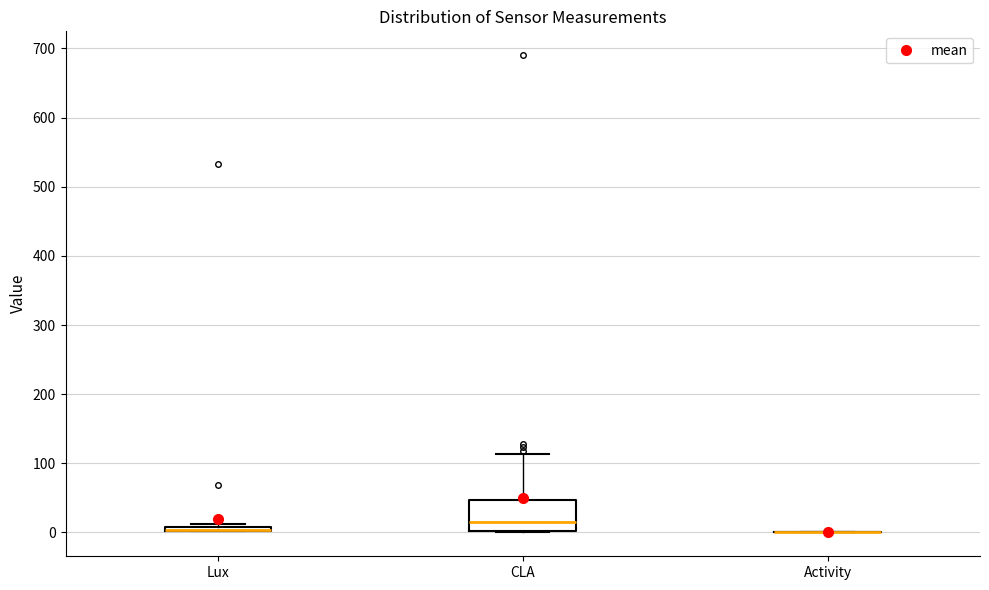

Which box is the tallest, from its lower edge to its upper edge?

CLA